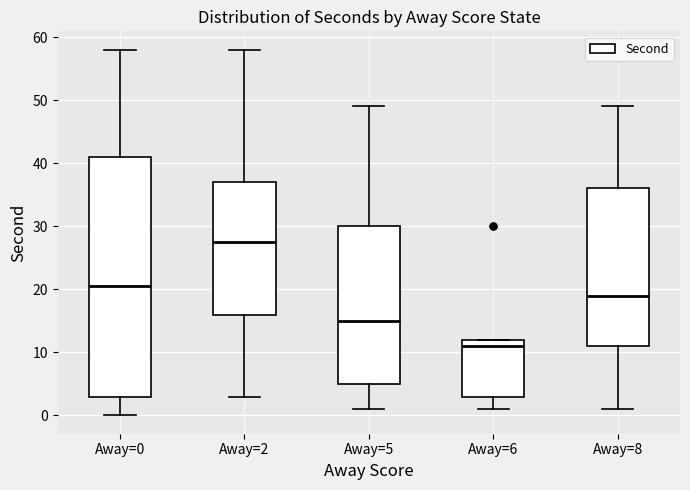

Which box's median line is the lowest?

Away=6